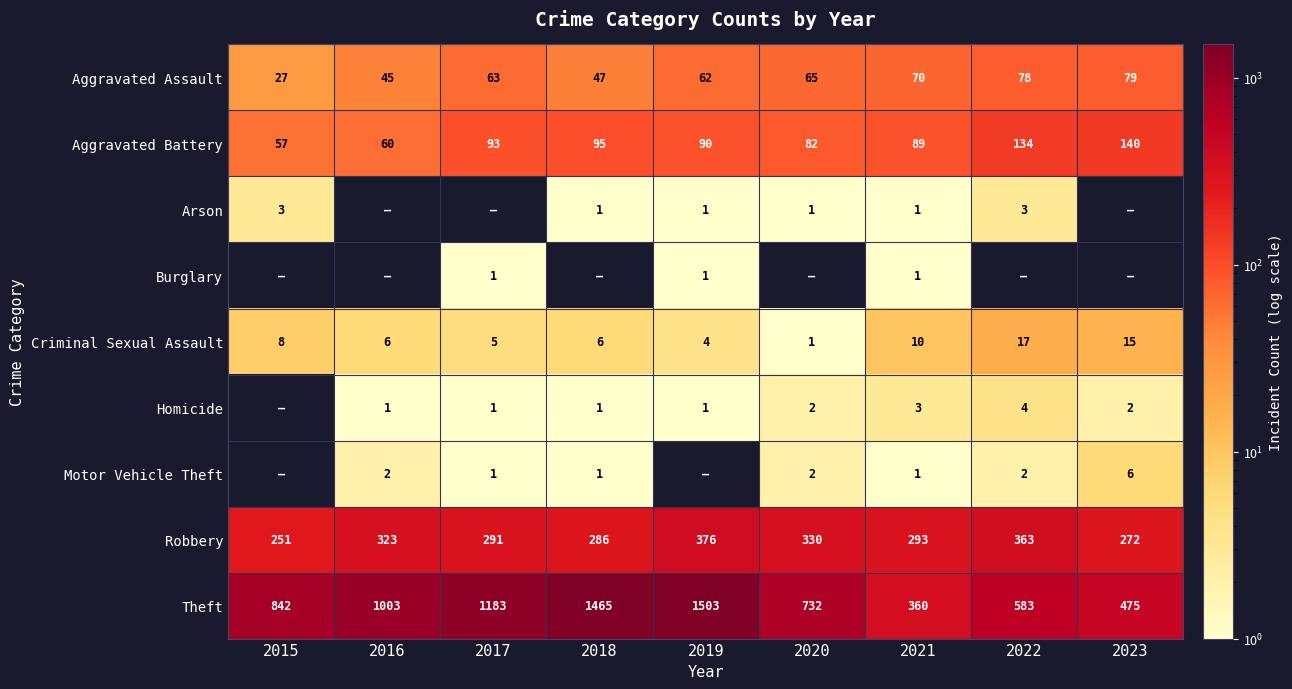

Is the value of Criminal Sexual Assault at 2023 greater than the value of Aggravated Battery at 2016?

No